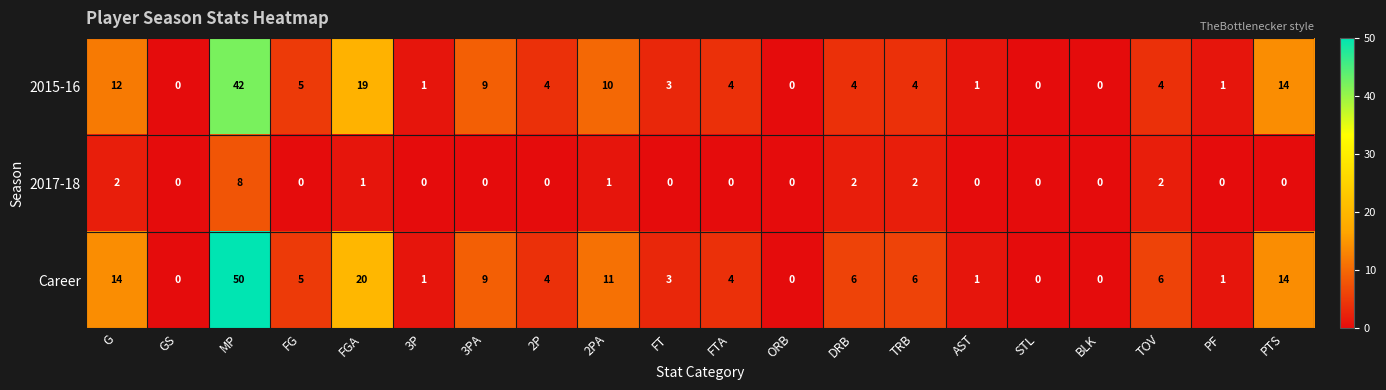

What value does the 2015-16 series have at TRB?

4